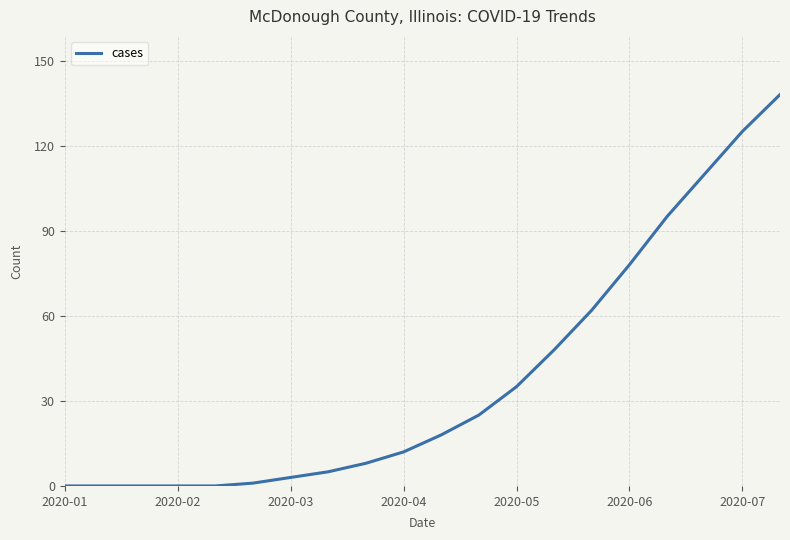

Reading right to left, extract all data points from this chart.

138	125	110	95	78	62	48	35	25	18	12	8	5	3	1	0	0	0	0	0